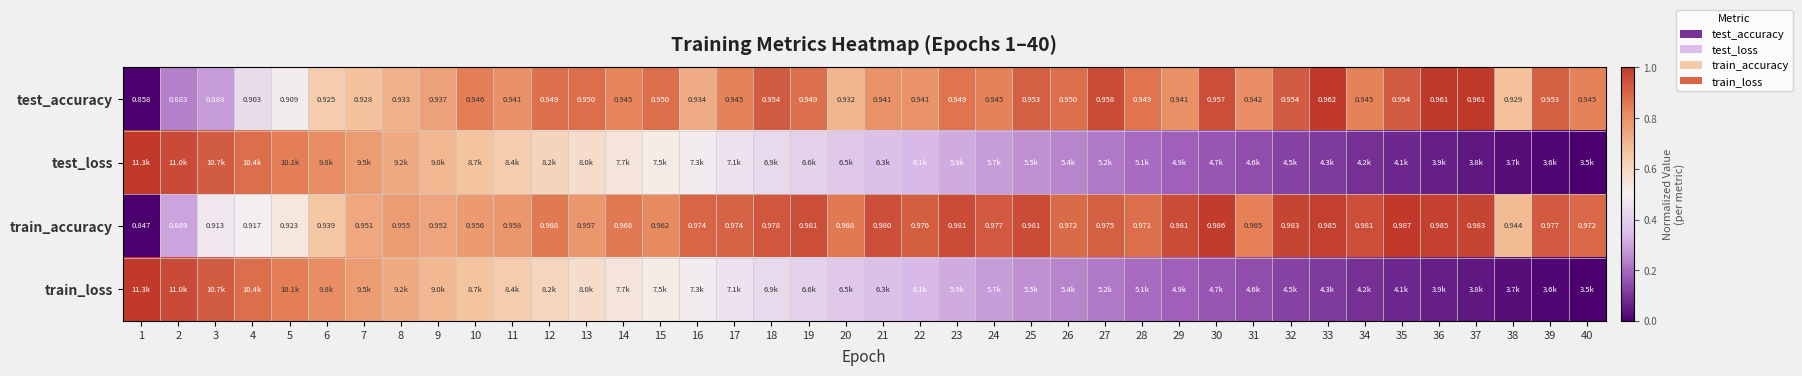

At which label does train_loss reach its minimum?

40